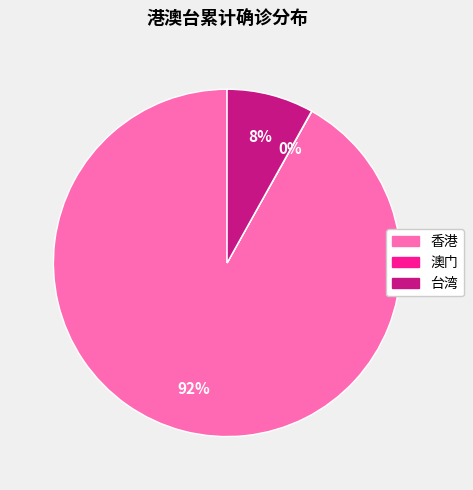

Is it true that 香港 is 99% of the pie?

False